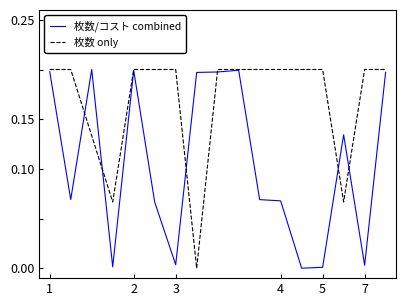

Which series has the largest total across all categories?

枚数 only